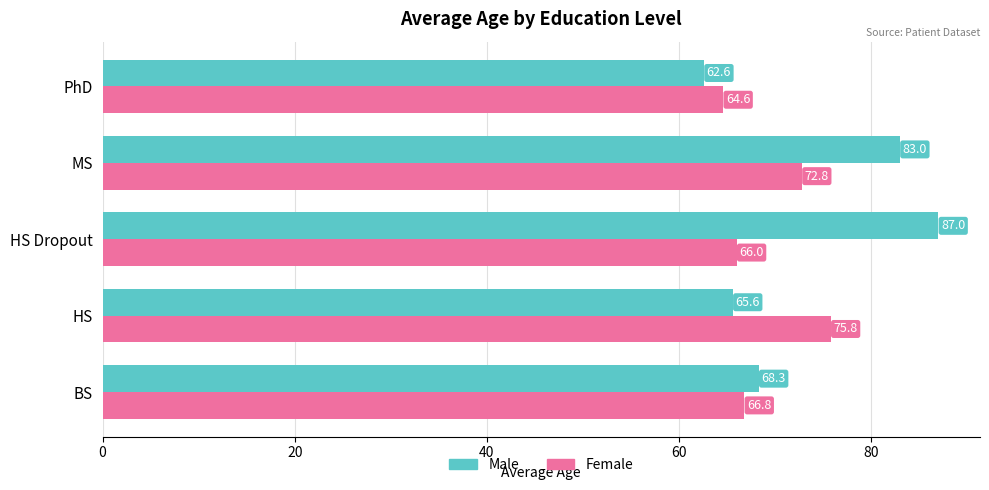

Rank the series by their maximum value, from highest to lowest.

Male, Female